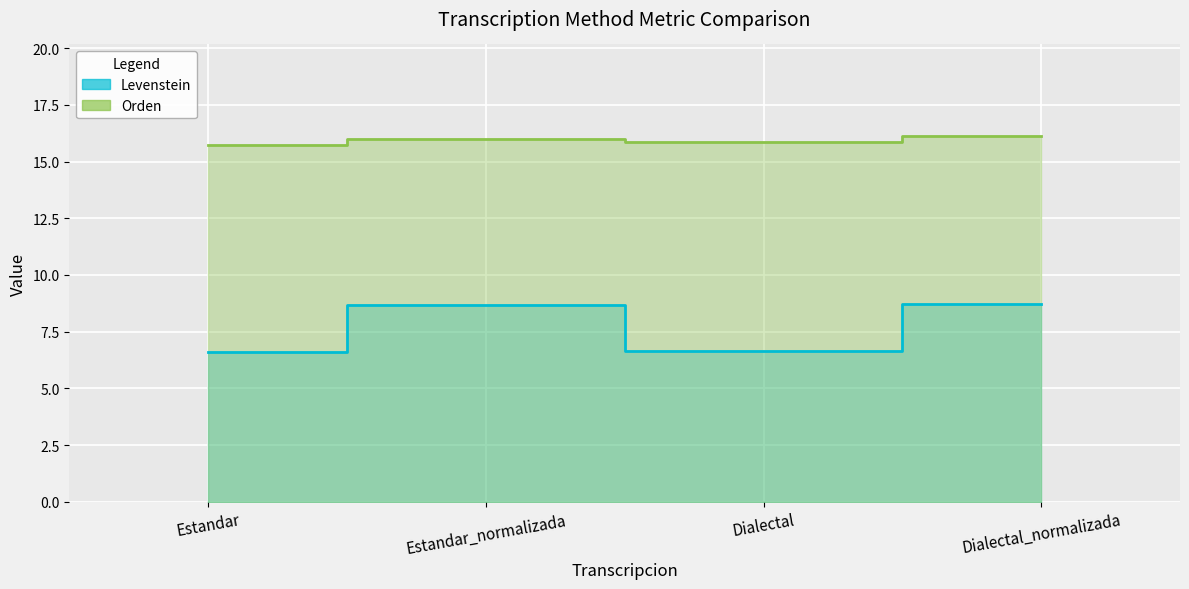

Is it true that Levenstein equals 9.1 at Dialectal?

False